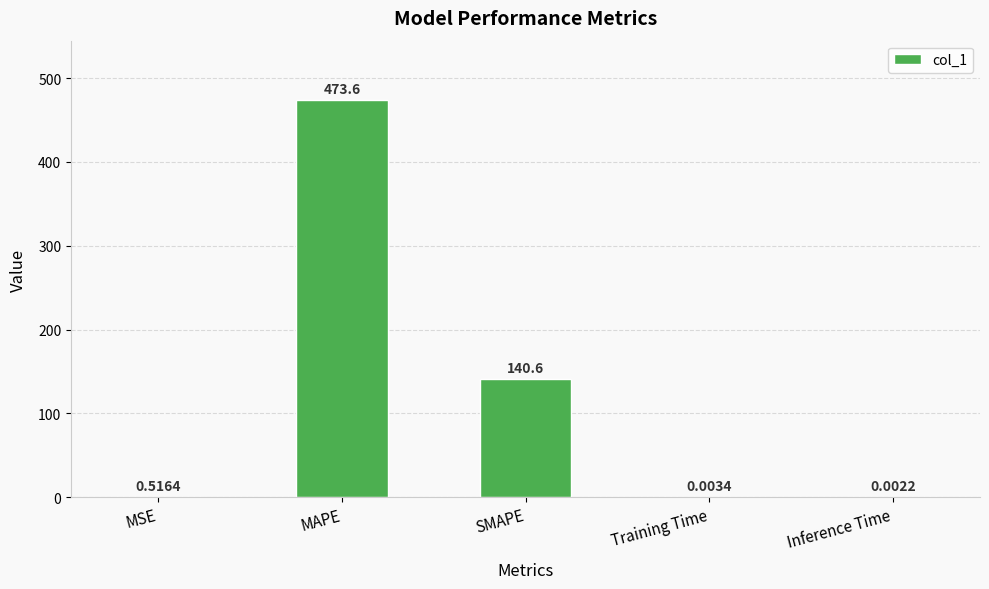

Which has a higher value, SMAPE or Training Time?

SMAPE